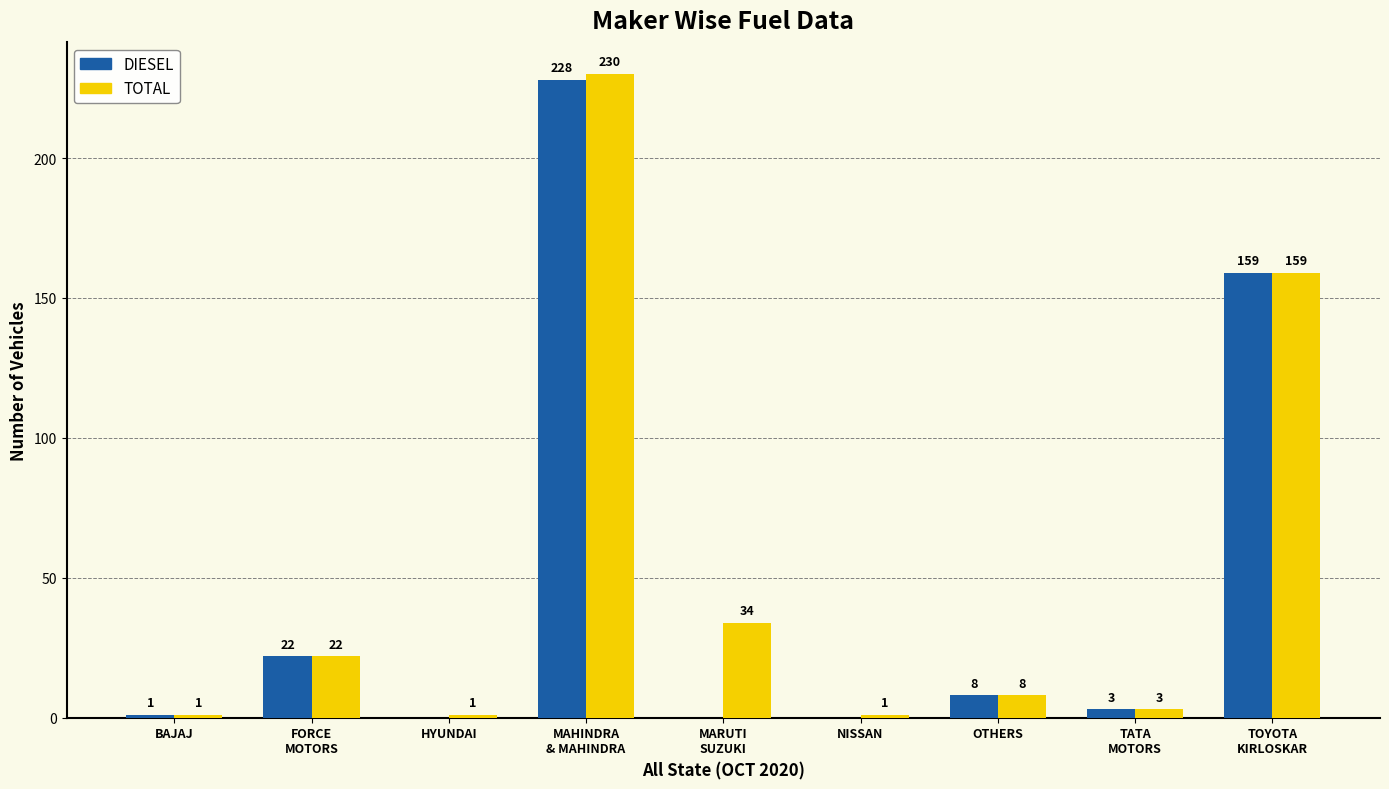

The value of TOTAL at MARUTI
SUZUKI is 57. True or false?

False